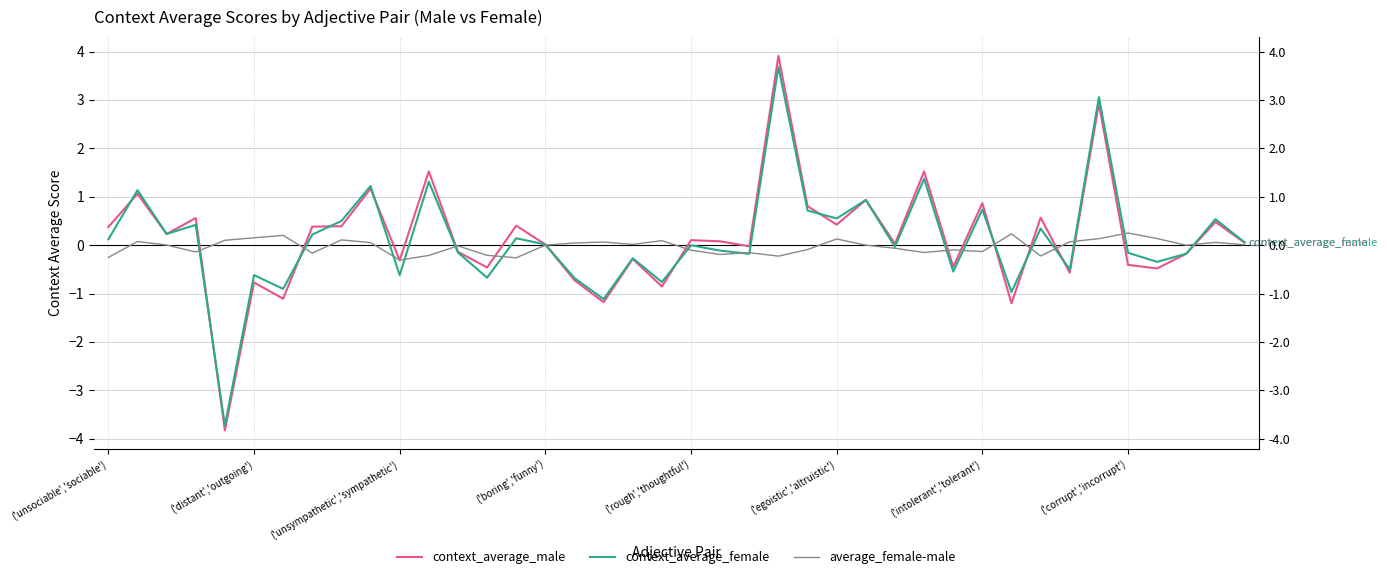

What is the sum of all average_female-male values?

-1.1